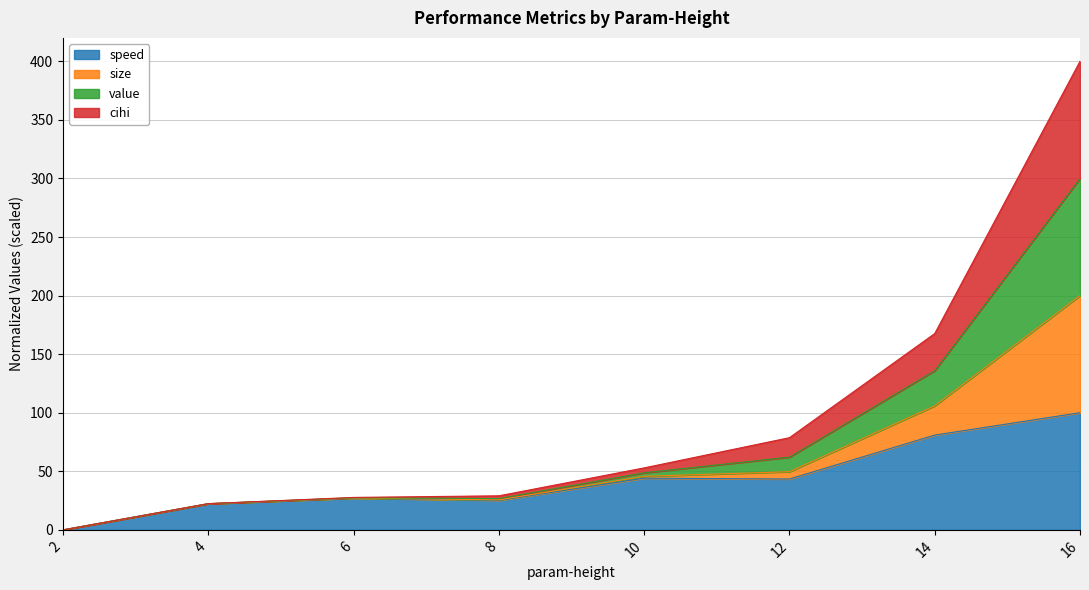

At which category is the sum across all series the highest?

16